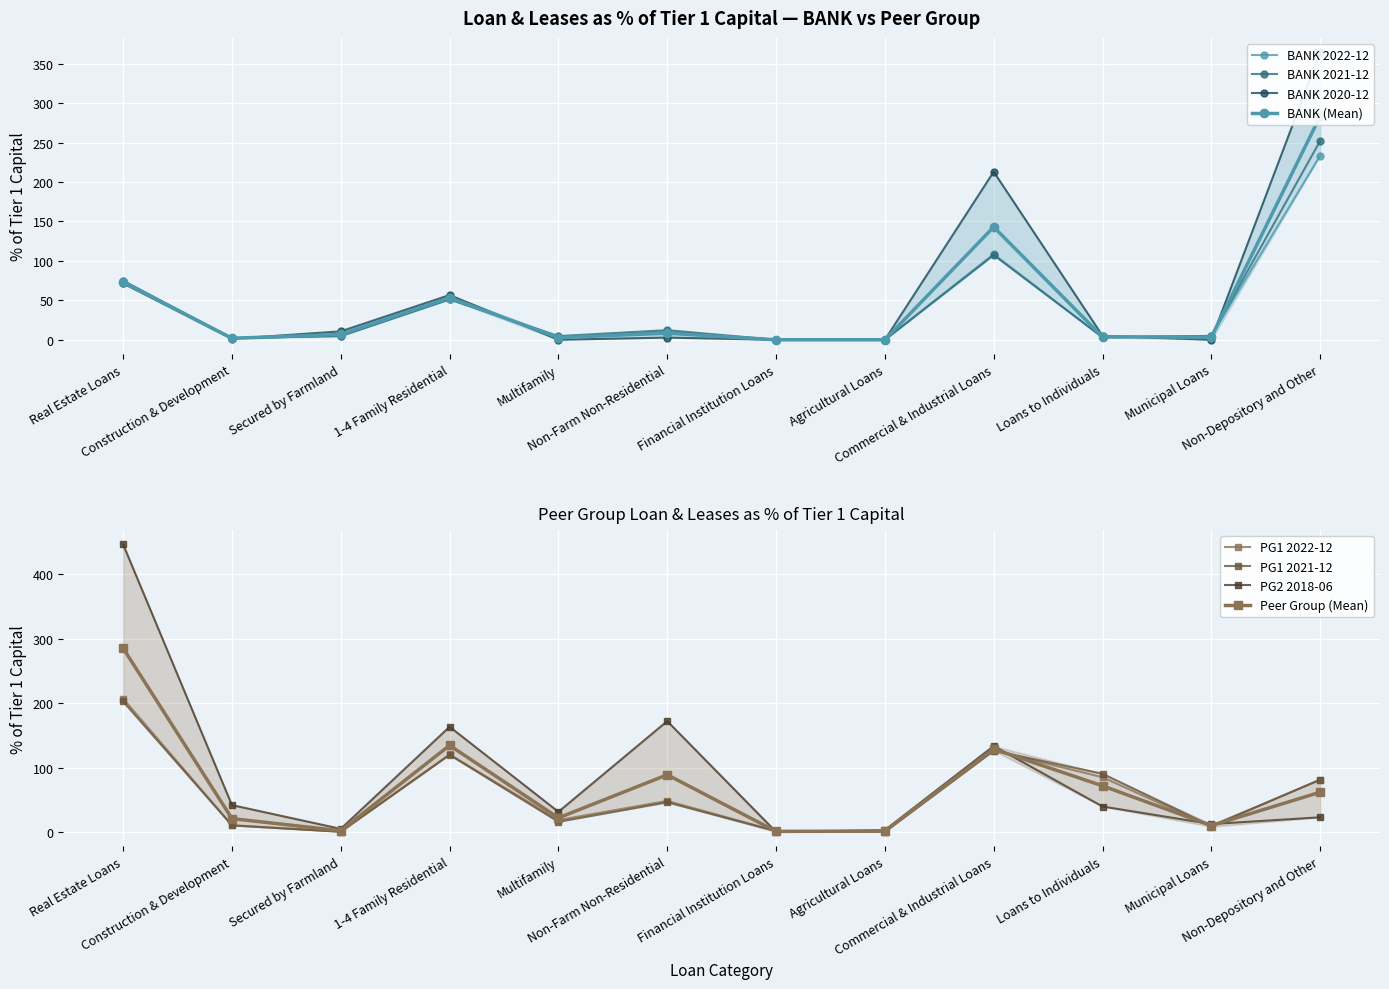

How many values in the PG1 2022-12 series are below 48?

6